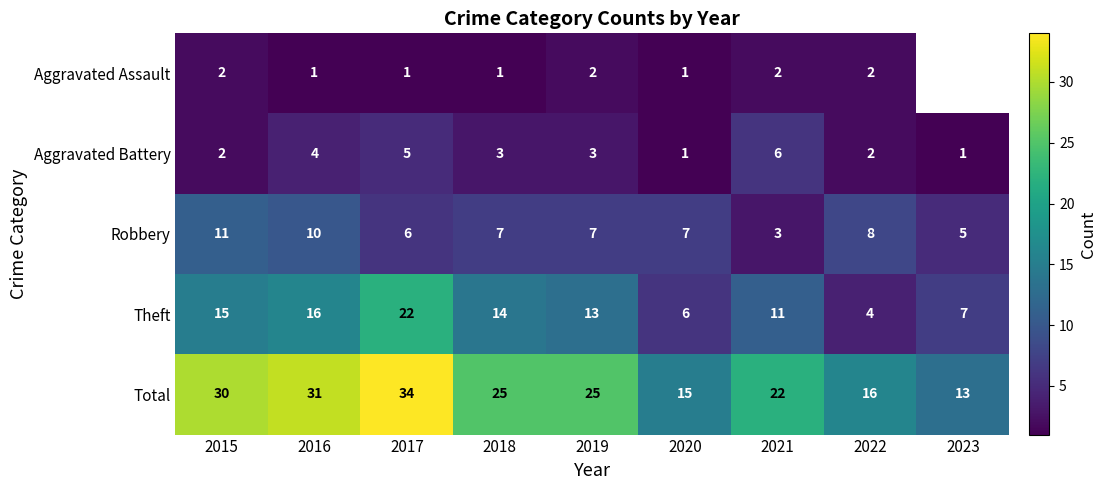

Rank the series at 2017 from lowest to highest value.

Aggravated Assault, Aggravated Battery, Robbery, Theft, Total